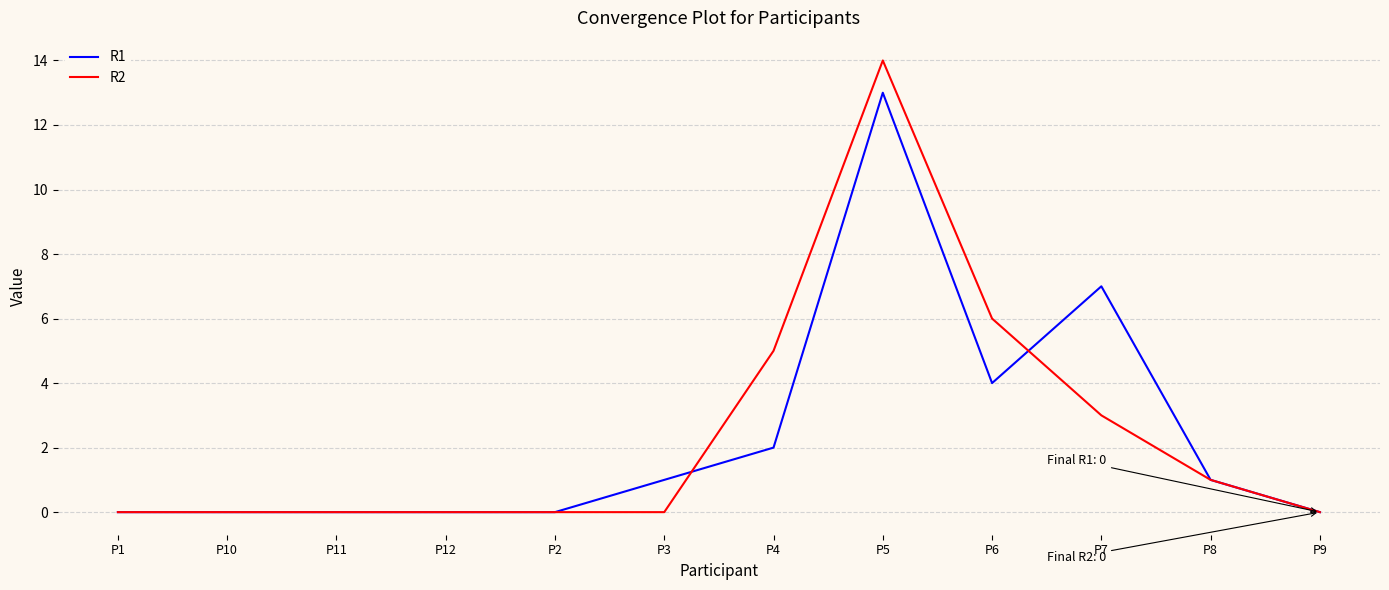

How many values in the R1 series are below 1?

6